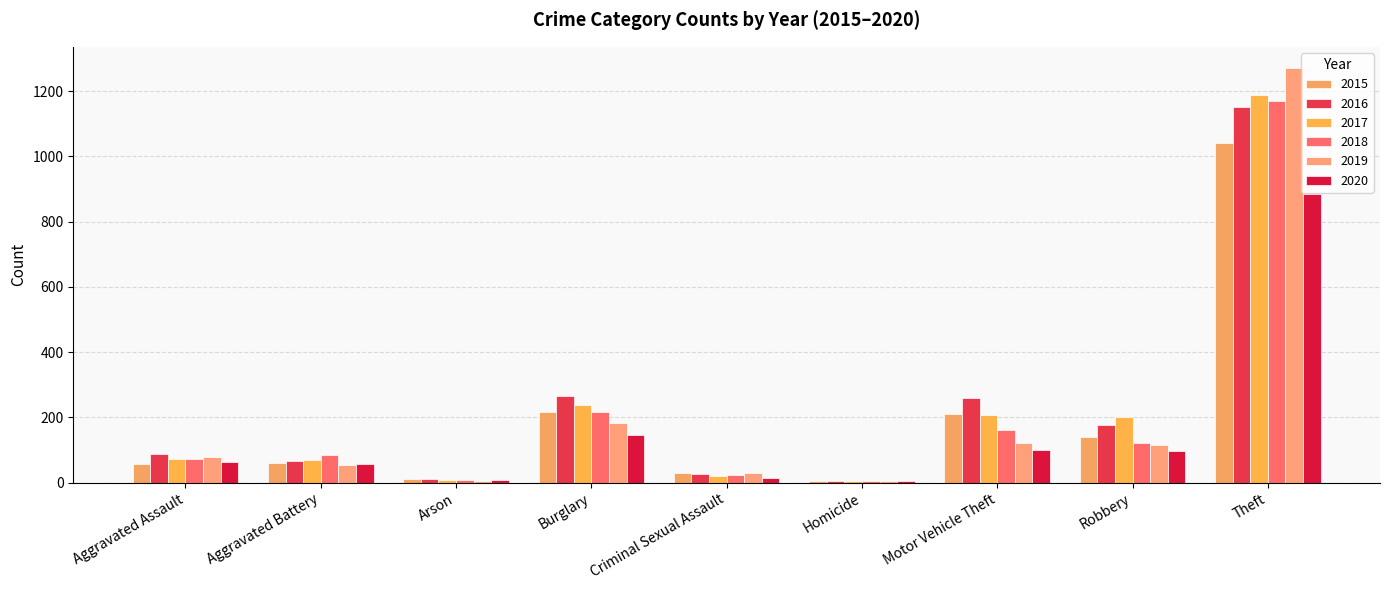

What is the label of the 9th bar from the left?

Theft